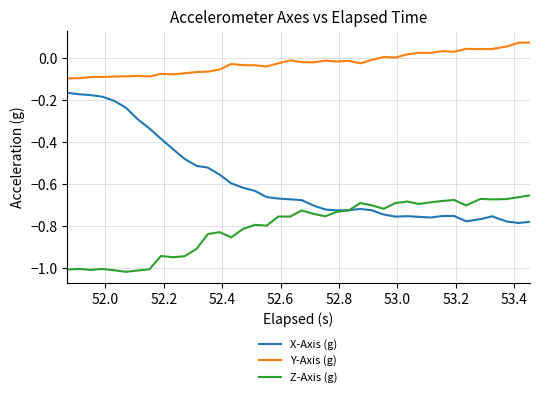

List the series in order of their peak value, highest first.

Y-Axis (g), X-Axis (g), Z-Axis (g)